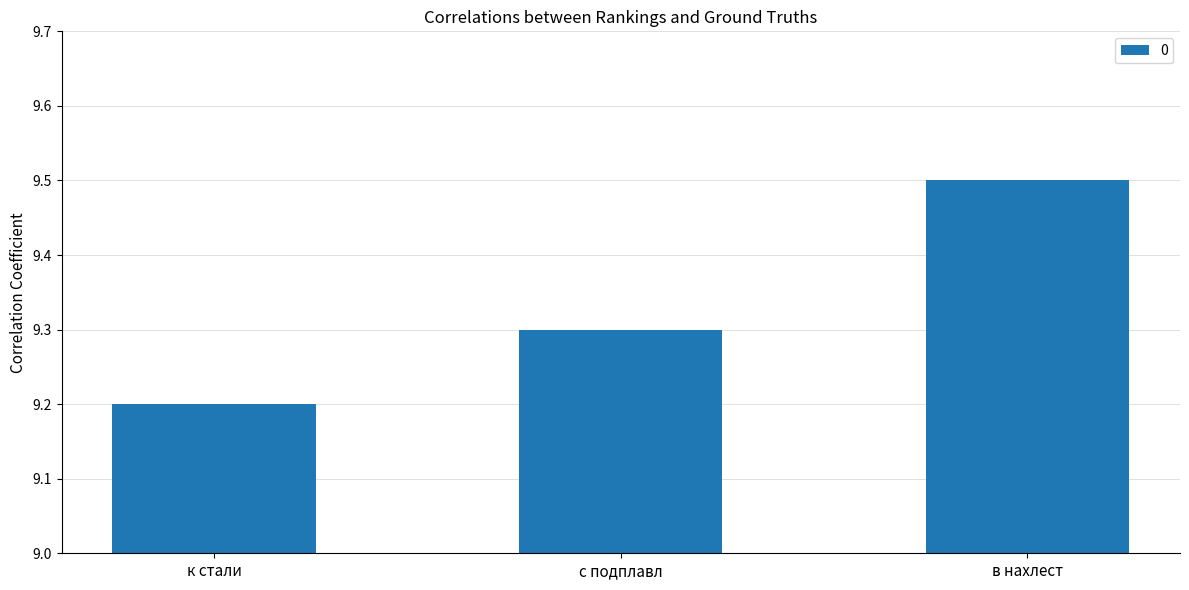

Rank the categories by value from lowest to highest.

к стали, с подплавл, в нахлест